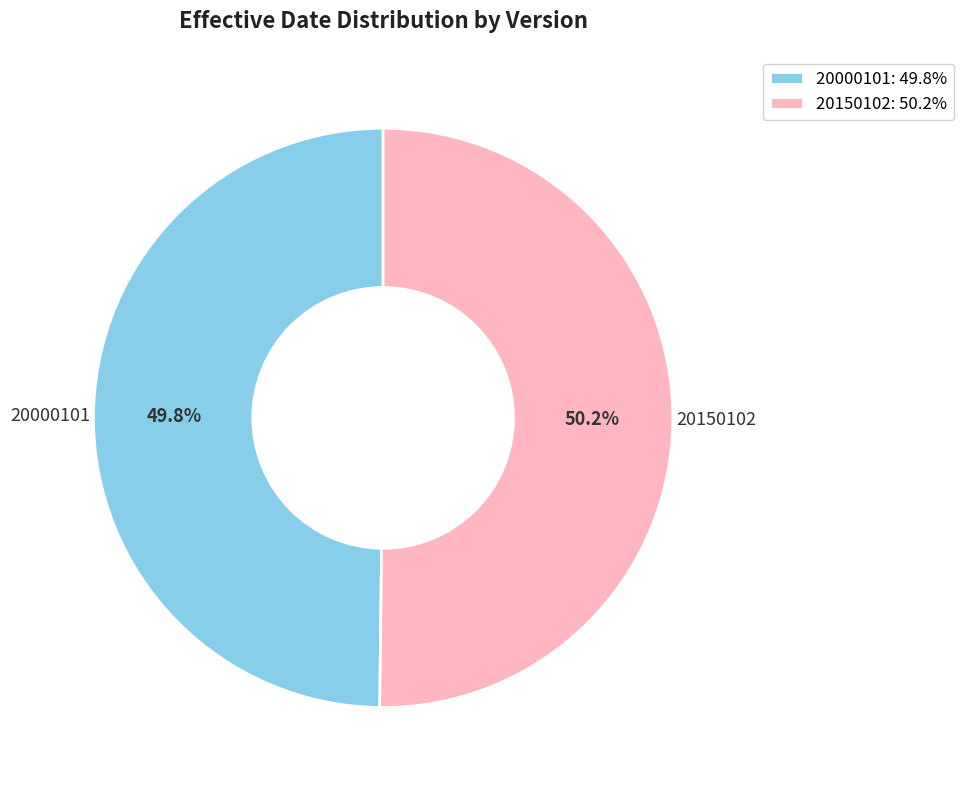

How many slices are in this pie chart?

2